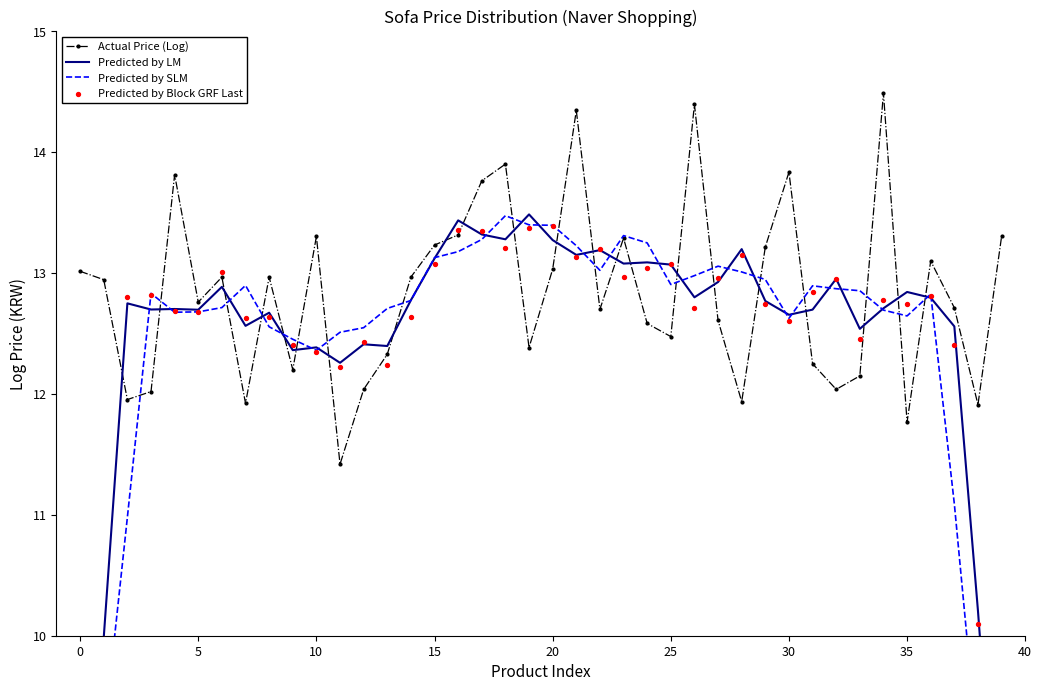

What are all the series names shown in the legend?

Actual Price (Log), Predicted by LM, Predicted by SLM, Predicted by Block GRF Last